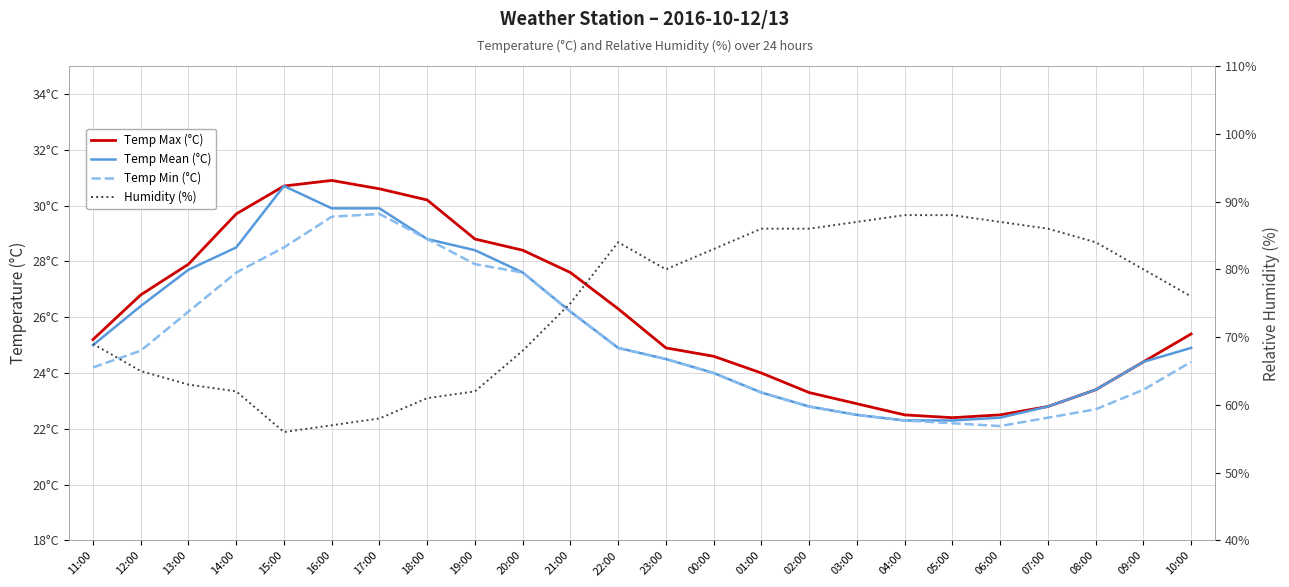

At which category does Temp Min (°C) reach its first local valley?

06:00